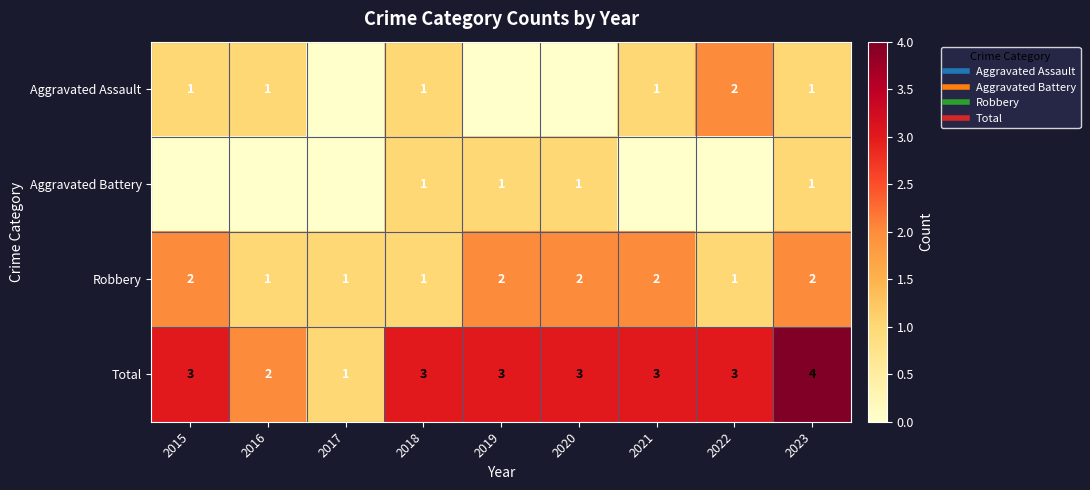

Rank the series at 2017 from highest to lowest value.

Robbery, Total, Aggravated Assault, Aggravated Battery